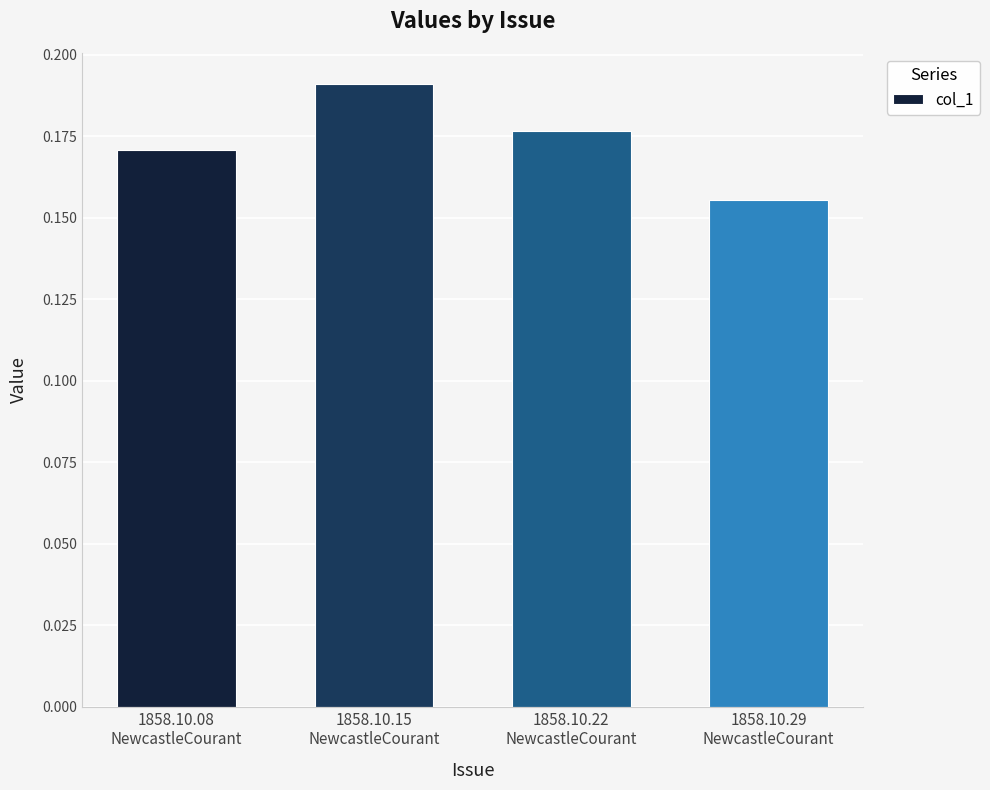

What is the label of the 4th bar from the right?

1858.10.08
NewcastleCourant